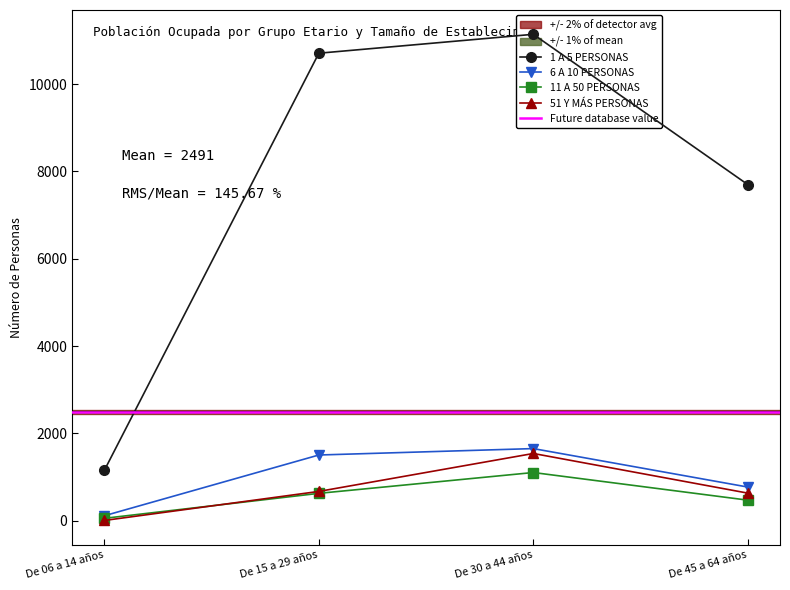

What is the difference between the maximum and minimum values in the 1 A 5 PERSONAS series?

9986